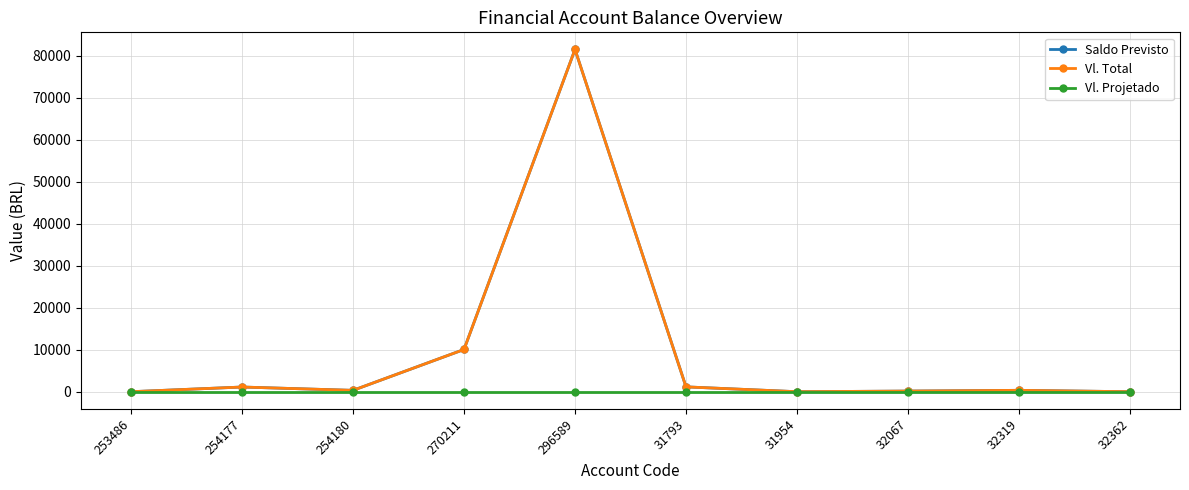

At how many categories does at least one series exceed 23669?

1